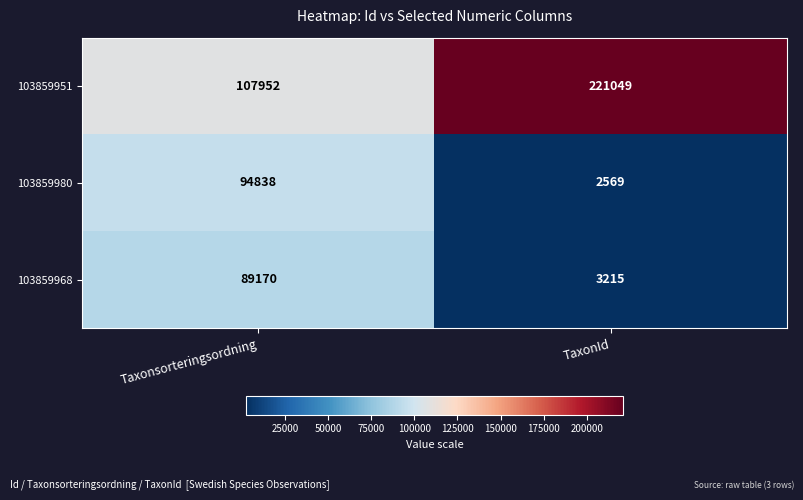

Which series changed the most between Taxonsorteringsordning and TaxonId?

103859951